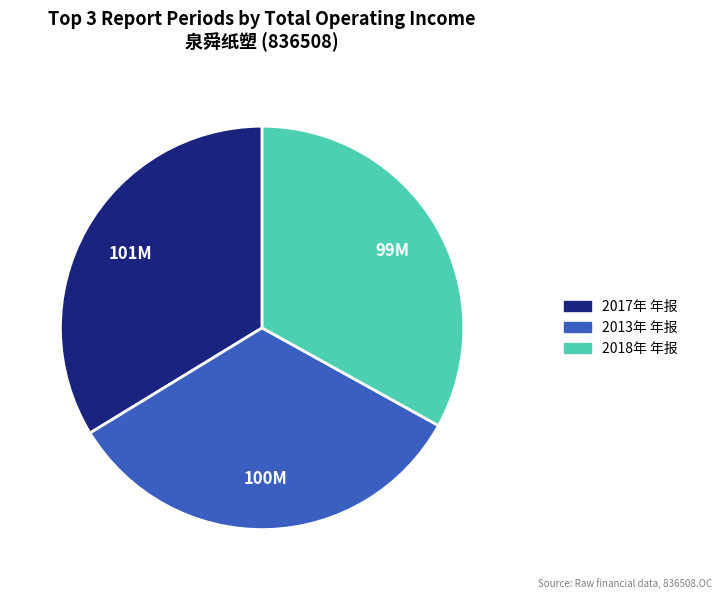

Is the sum of 2018年 年报 and 2017年 年报 greater than half?

Yes